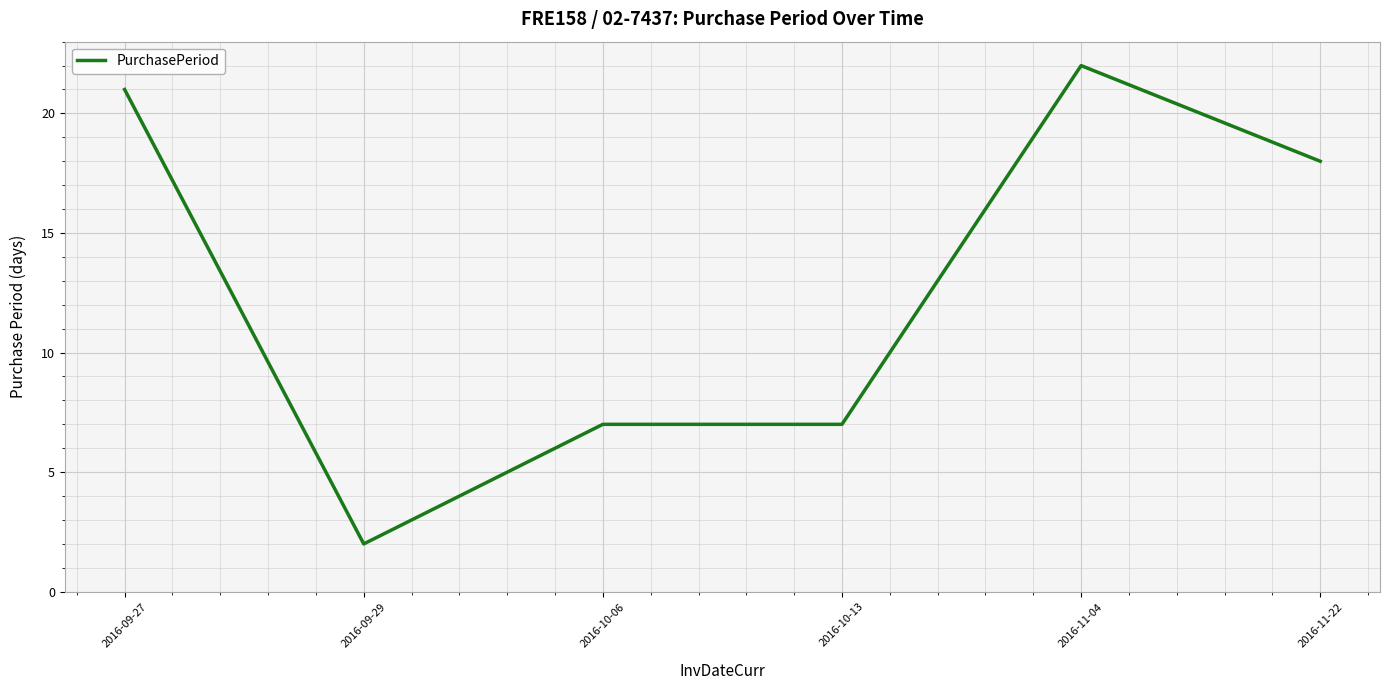

What is the difference between the maximum and minimum values?

20